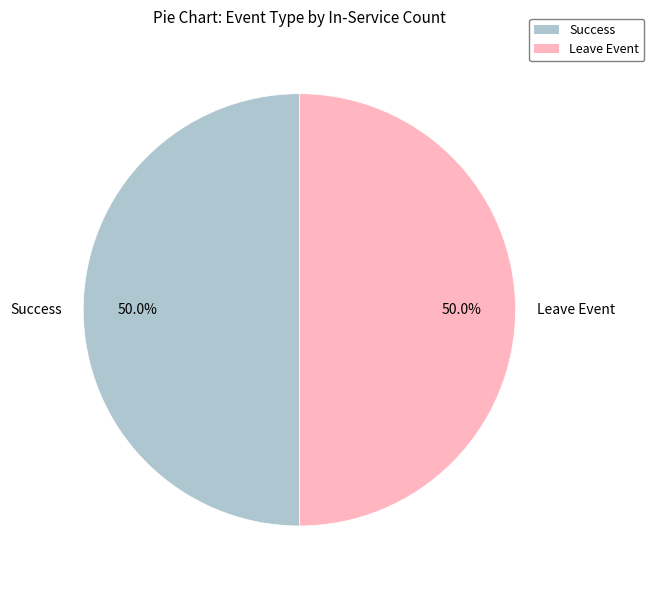

Approximately how many times larger is the value at Success compared to Leave Event?

1.0